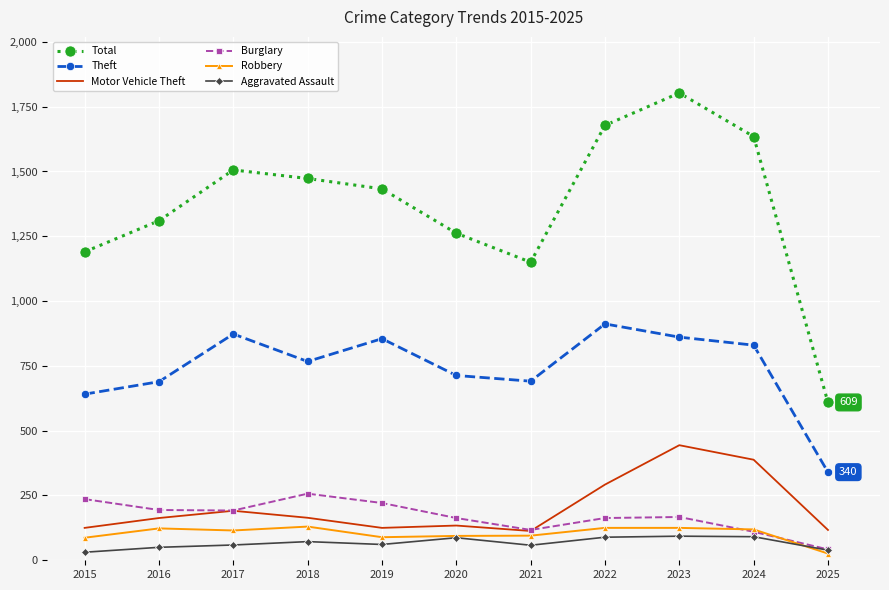

What is the minimum value for Burglary?

42